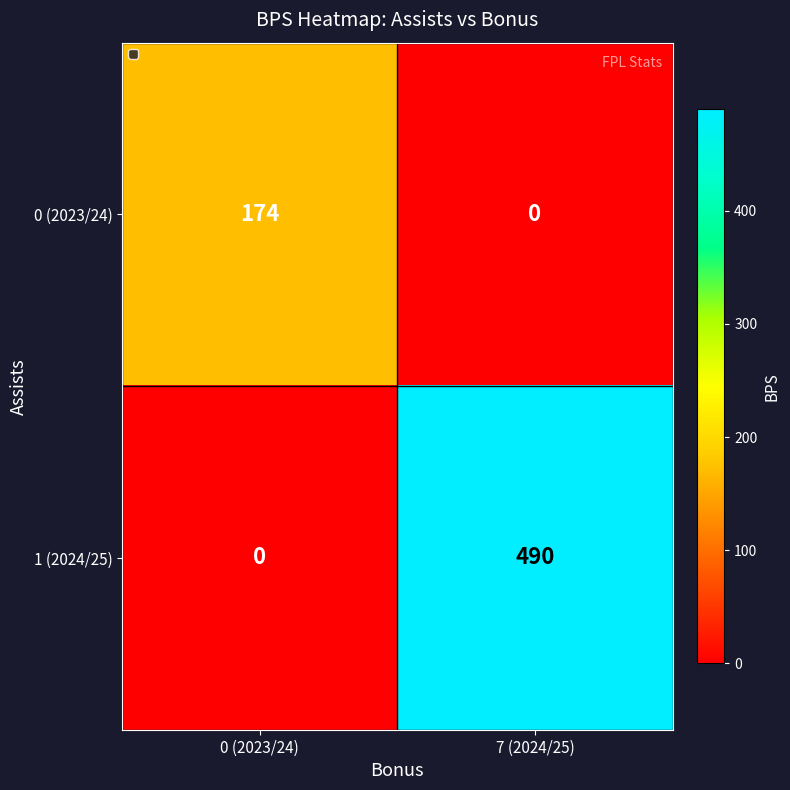

Reading left to right, extract all data points from this chart.

0 (2023/24): 0 (2023/24)=174	7 (2024/25)=0
1 (2024/25): 0 (2023/24)=0	7 (2024/25)=490